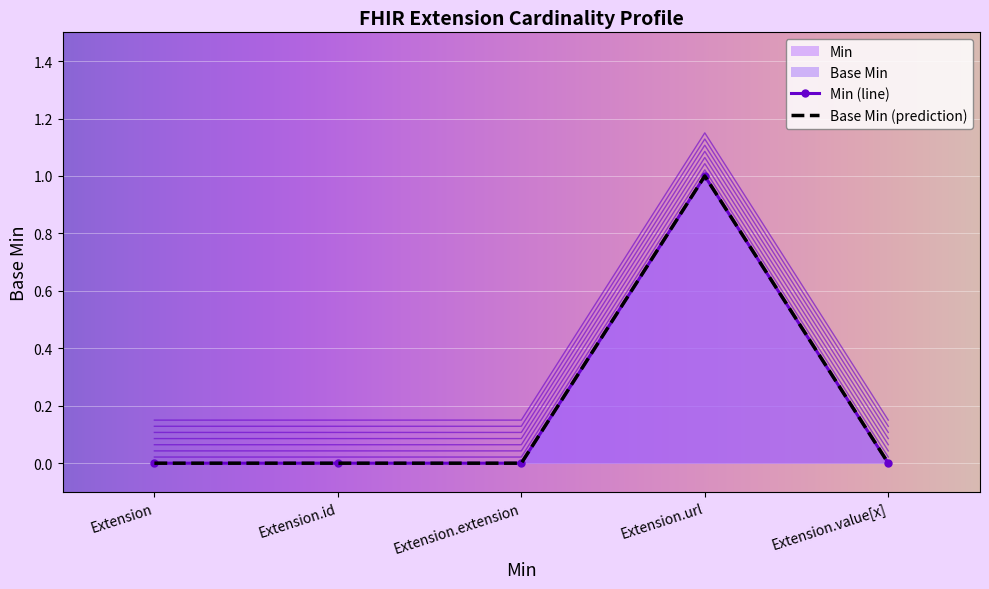

Is it true that Base Min equals 0.4 at Extension.url?

False